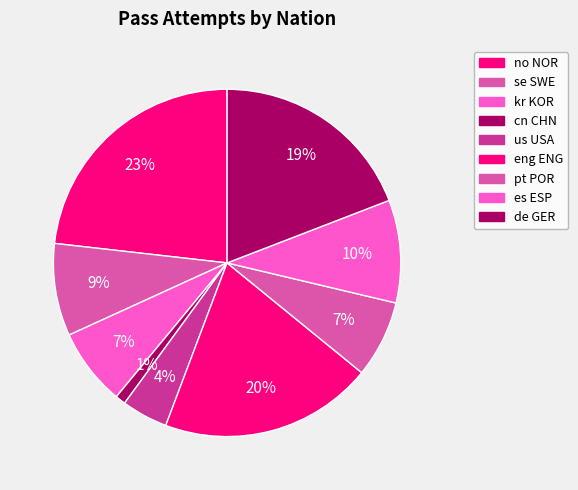

Count the number of slices in the pie.

9